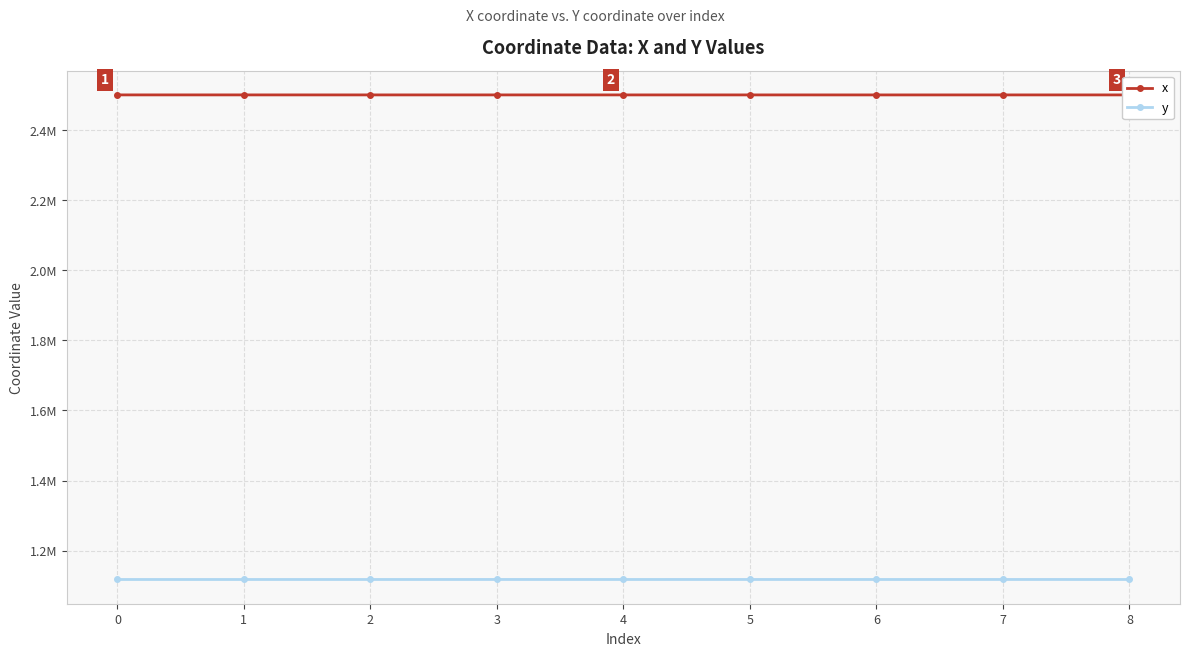

What is the difference between the maximum and minimum values in the x series?

63.3